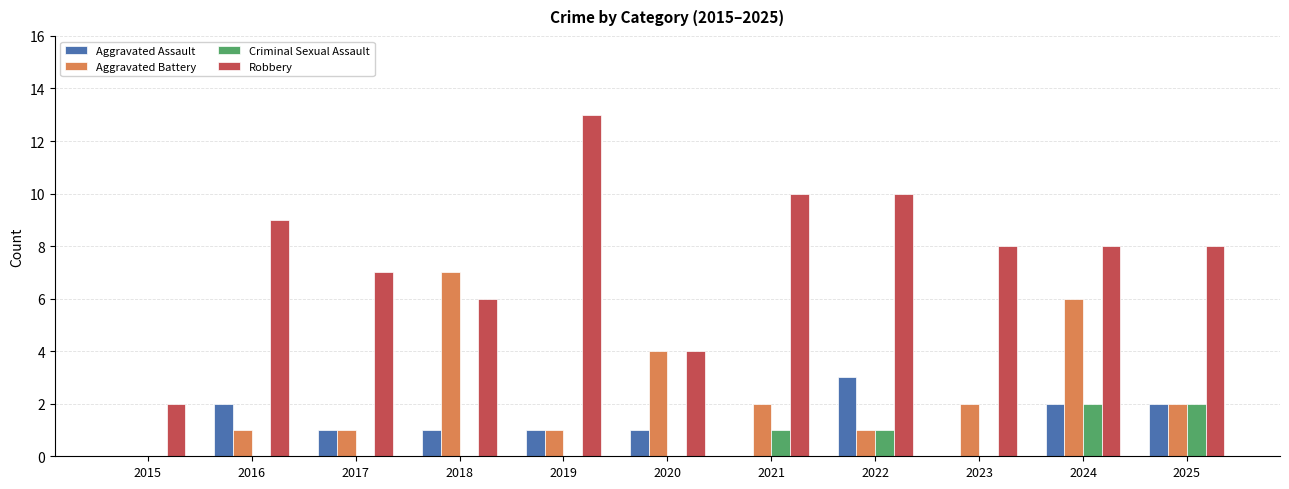

True or false: Robbery has a value of 8 at 2024.

True